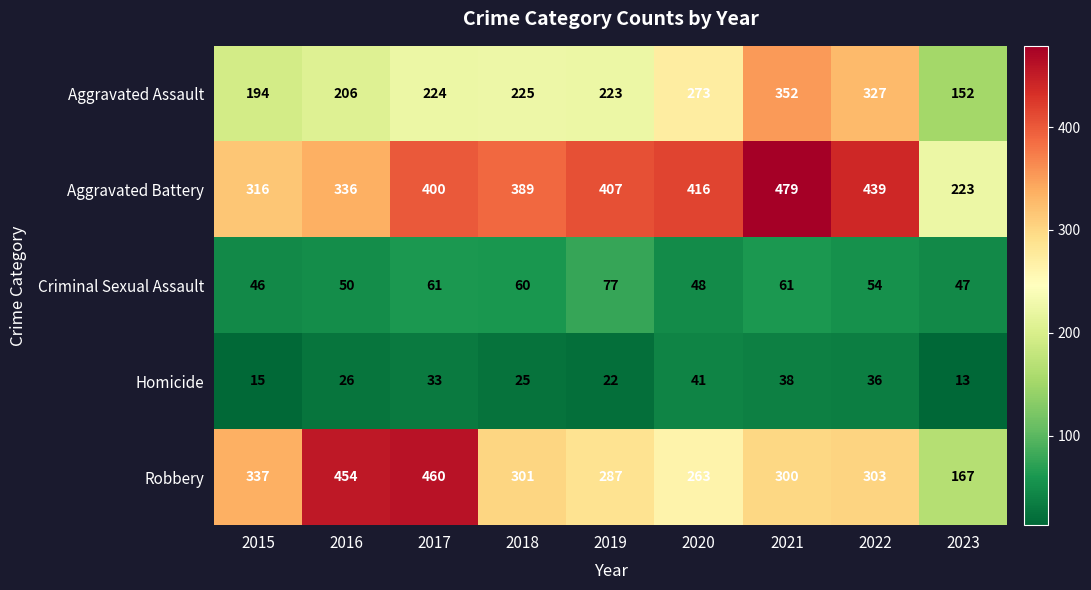

What is the greatest value displayed?

479